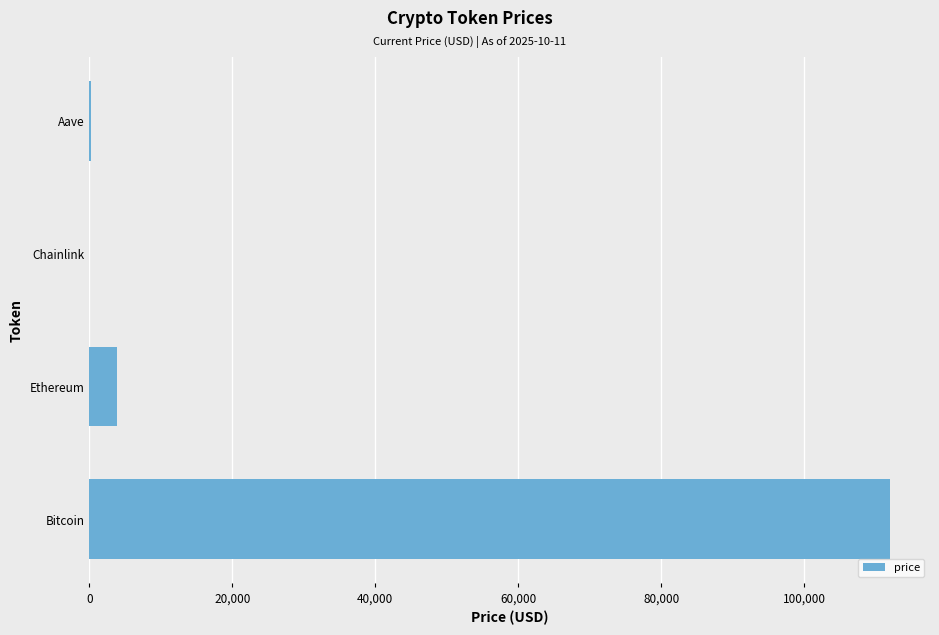

Between Bitcoin and Aave, which is larger?

Bitcoin